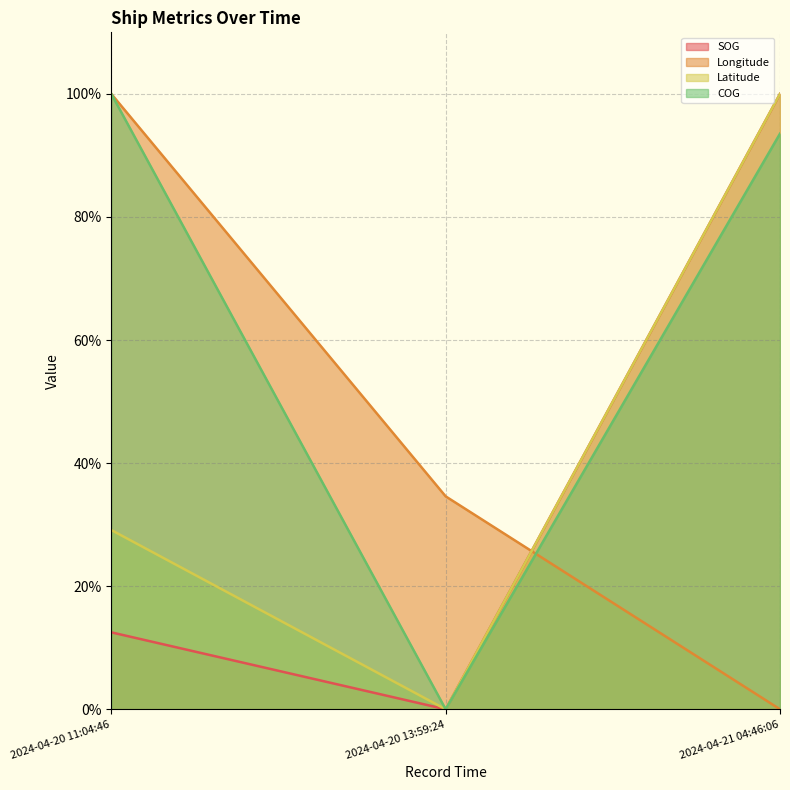

At which category does the chart reach its minimum across all series?

2024-04-20 13:59:24